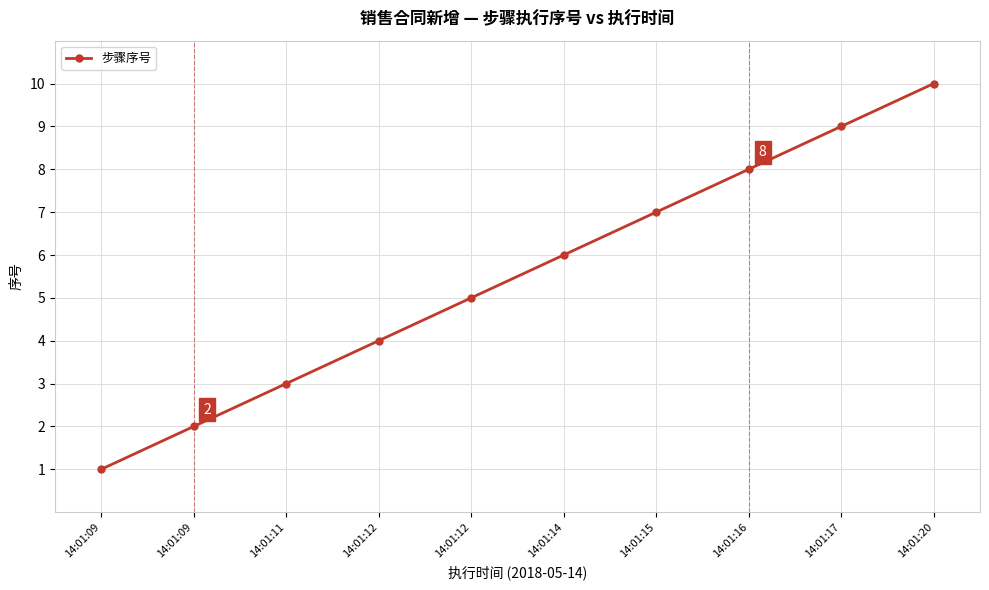

Where does the data first go above 6?

14:01:15